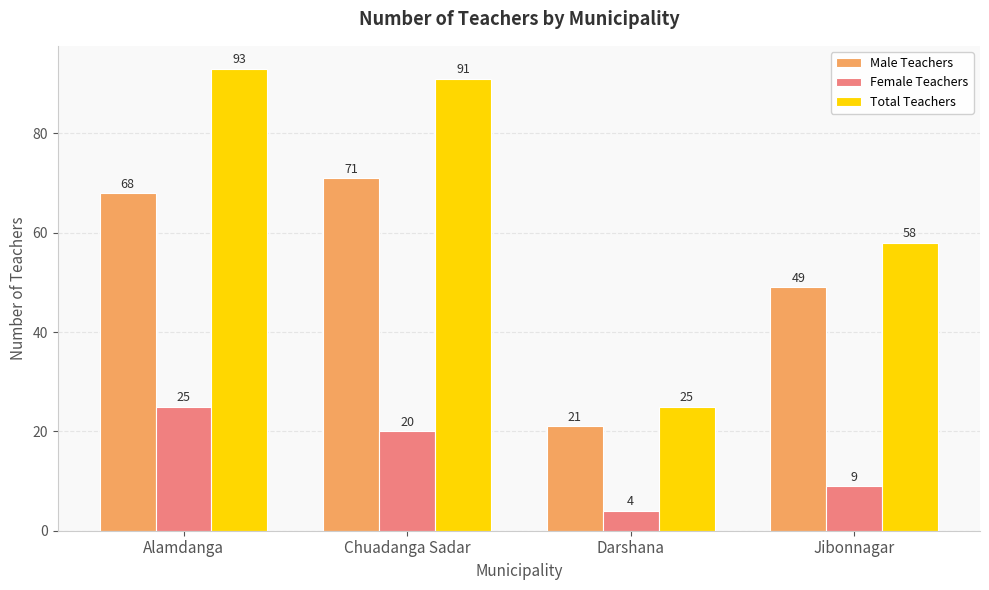

Reading left to right, extract all data points from this chart.

Male Teachers: 68	71	21	49
Female Teachers: 25	20	4	9
Total Teachers: 93	91	25	58